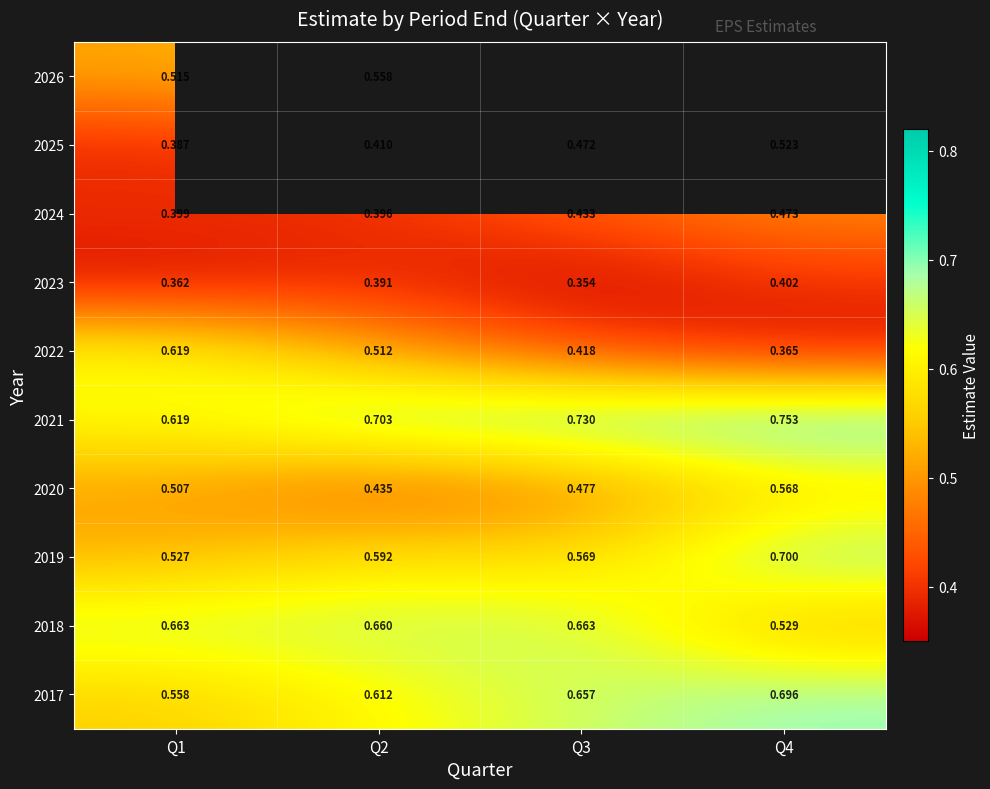

Between Q2 and Q3, which is larger?

Q3